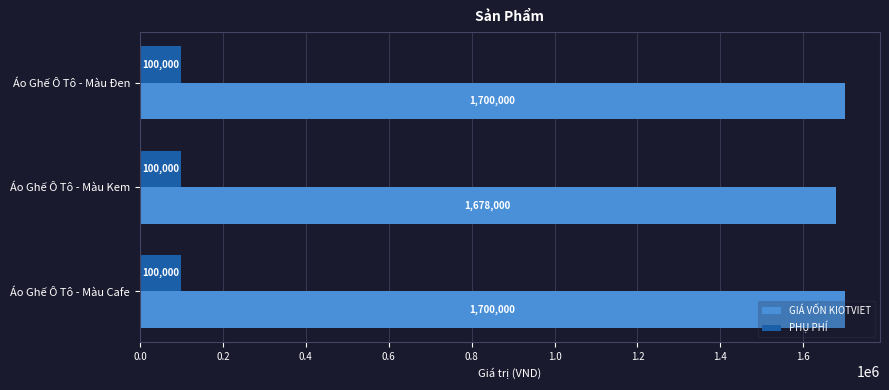

What is the maximum value for PHỤ PHÍ?

100000